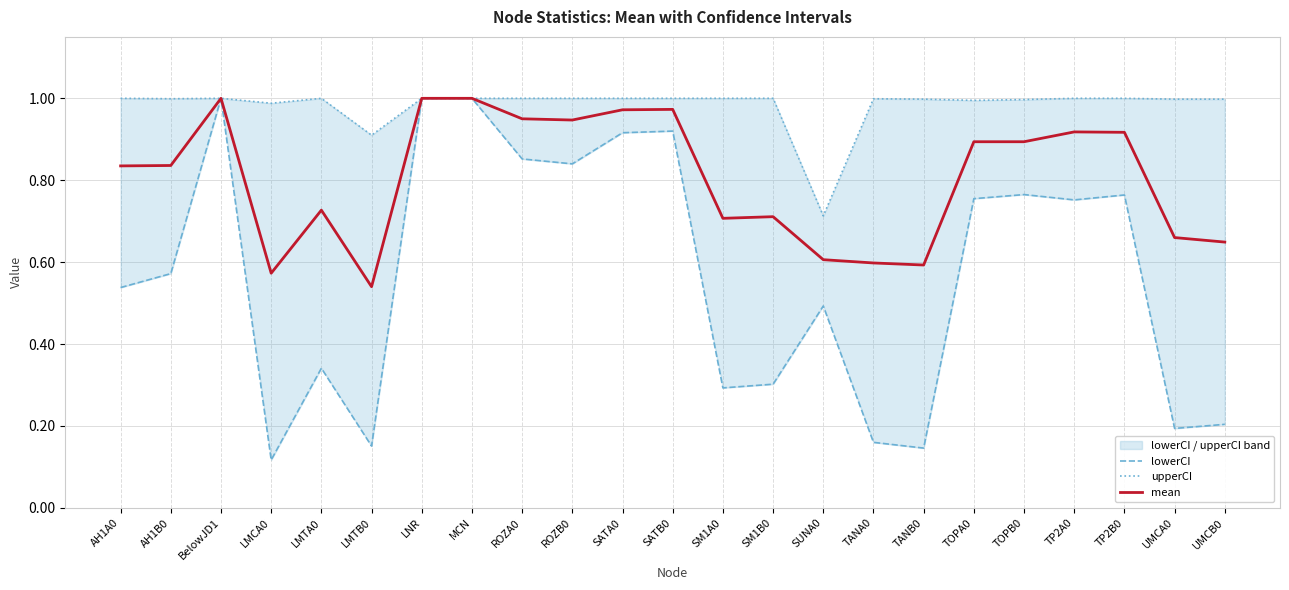

List the labels in order of upperCI value, largest first.

AH1A0, BelowJD1, LMTA0, LNR, MCN, ROZA0, ROZB0, SATA0, SATB0, SM1A0, SM1B0, TP2A0, TP2B0, AH1B0, TANA0, TANB0, UMCA0, UMCB0, TOPB0, TOPA0, LMCA0, LMTB0, SUNA0